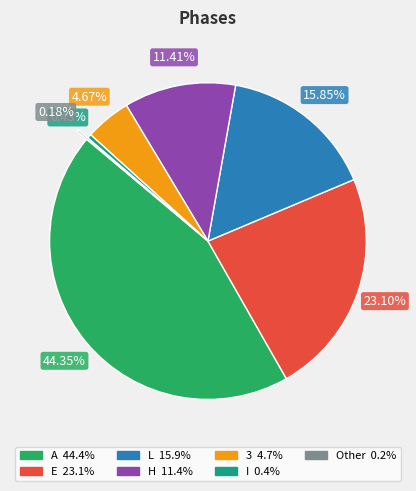

Is there any slice that represents more than half of the pie?

No